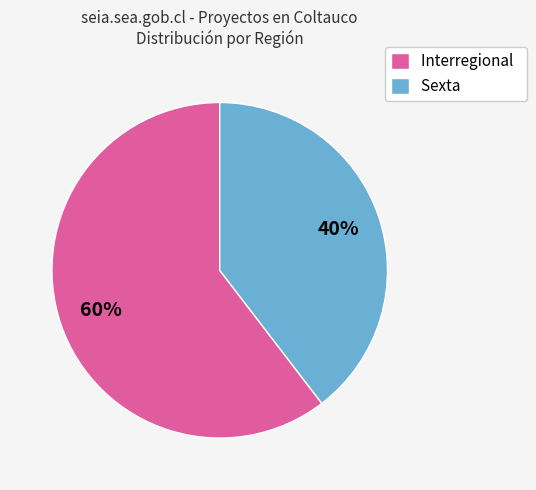

To the nearest percent, what percentage of the pie is Interregional?

60%